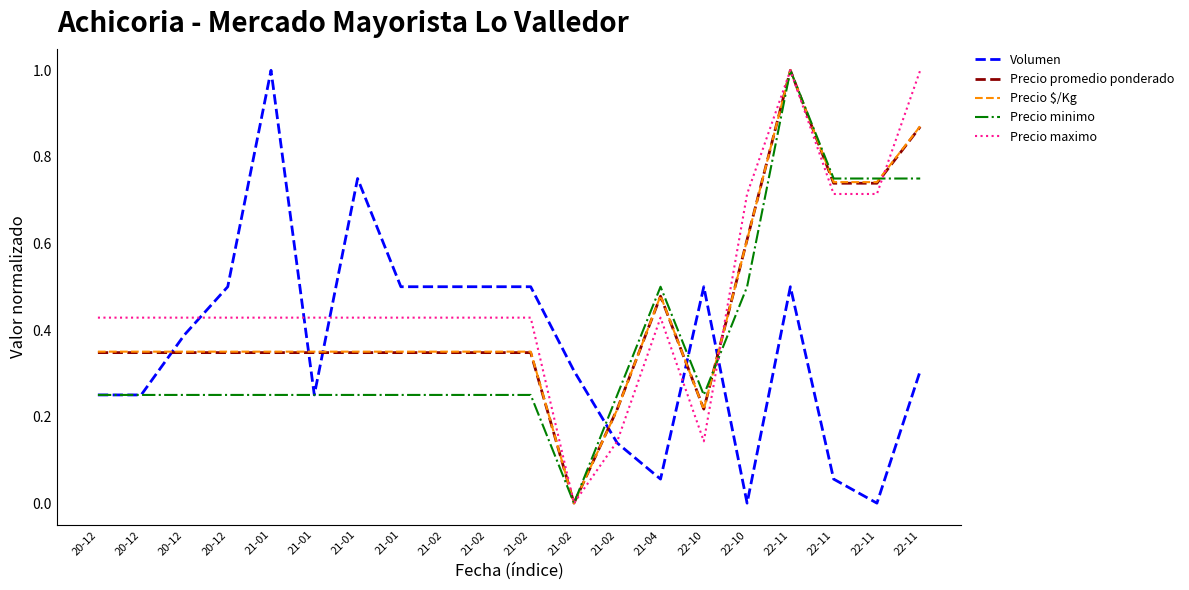

Does the chart have visible grid lines?

No